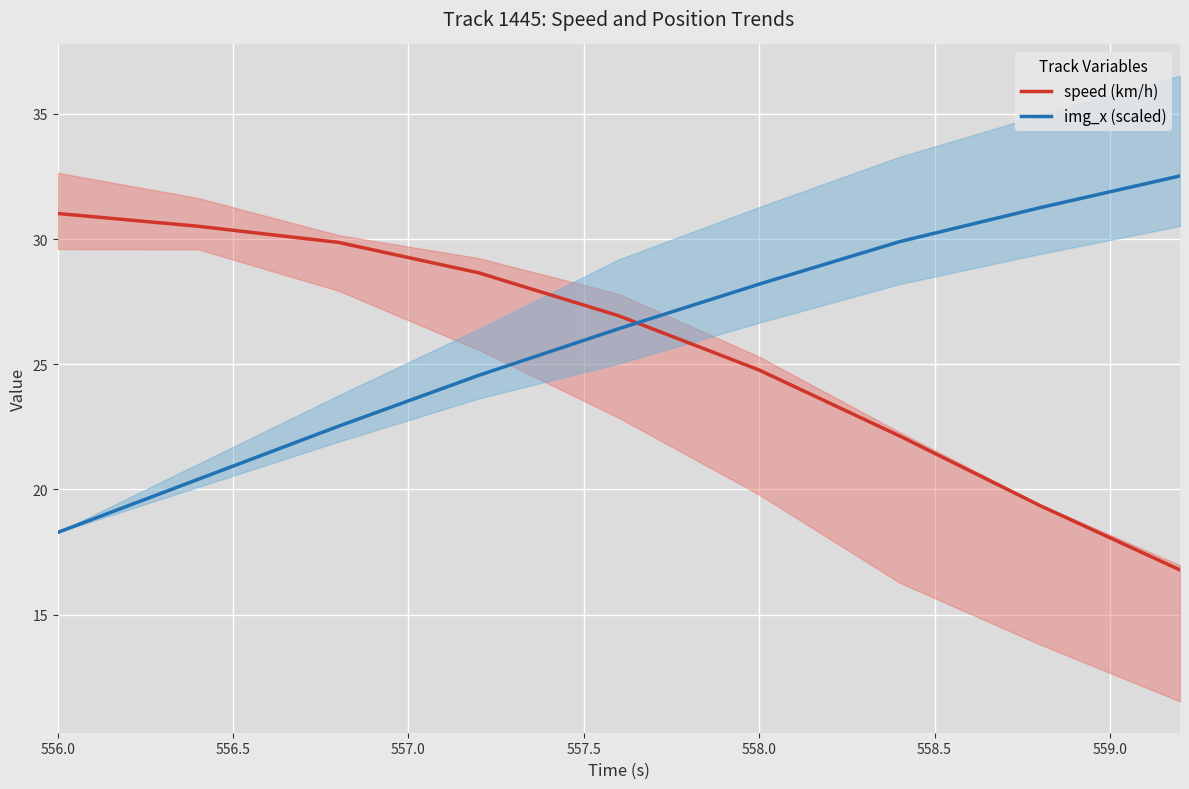

How many data points does each series have?

9